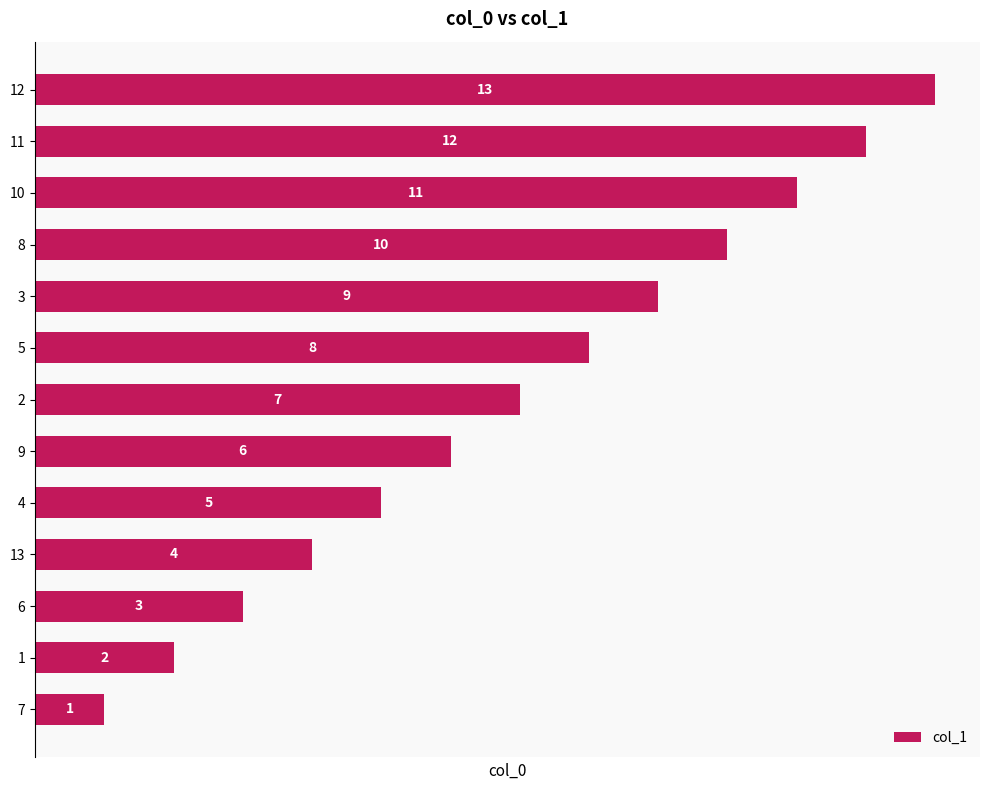

List the labels in order of value, largest first.

12, 11, 10, 8, 3, 5, 2, 9, 4, 13, 6, 1, 7